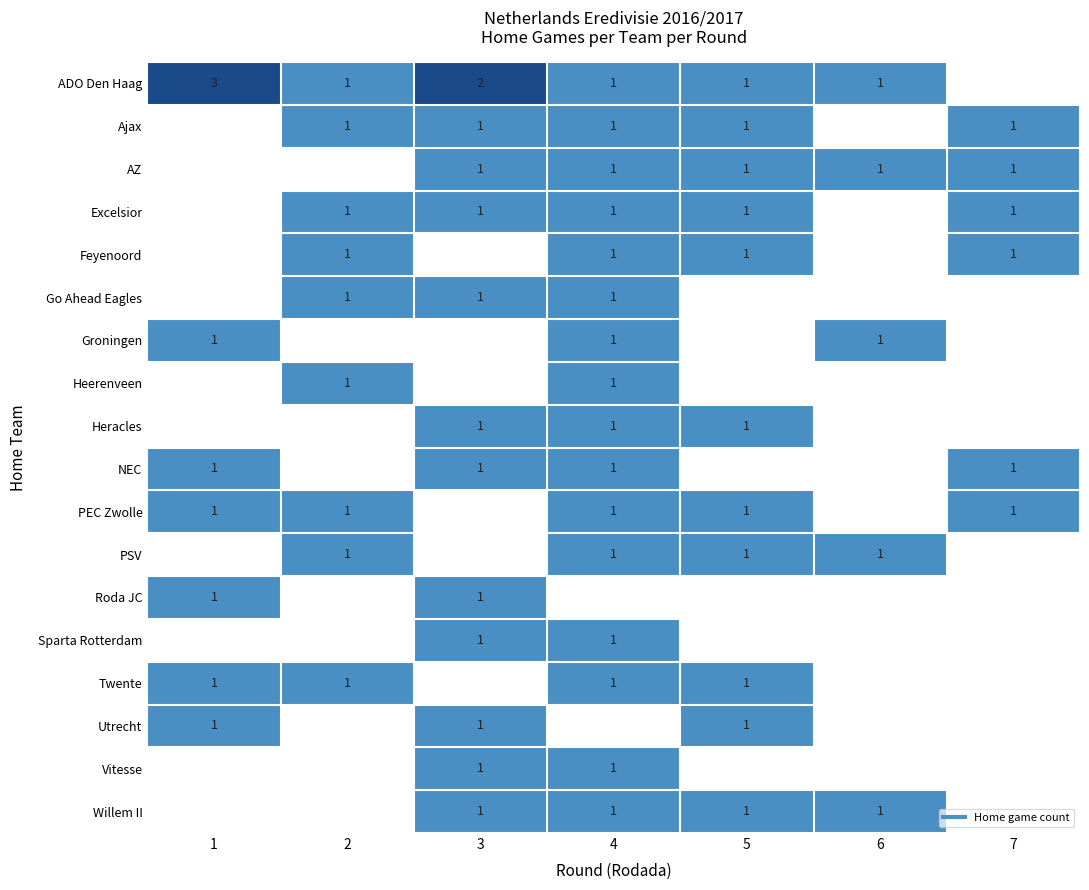

Which has a higher value, 6 or 3?

3